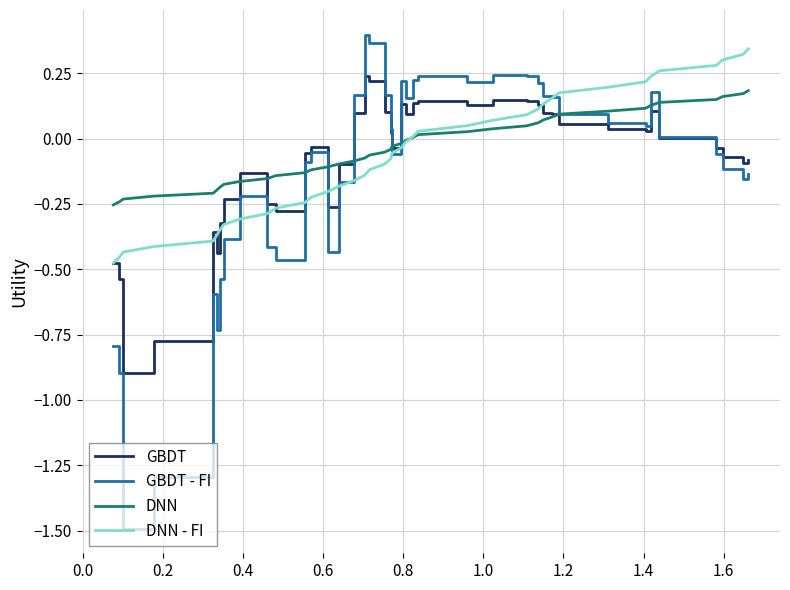

List the series in order of their peak value, lowest first.

DNN, GBDT, DNN - FI, GBDT - FI